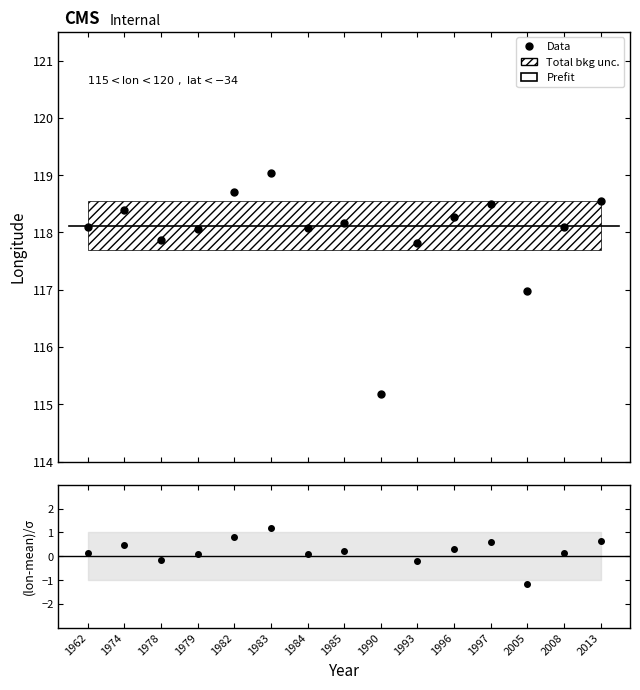

Where does the data first go above 118?

1962